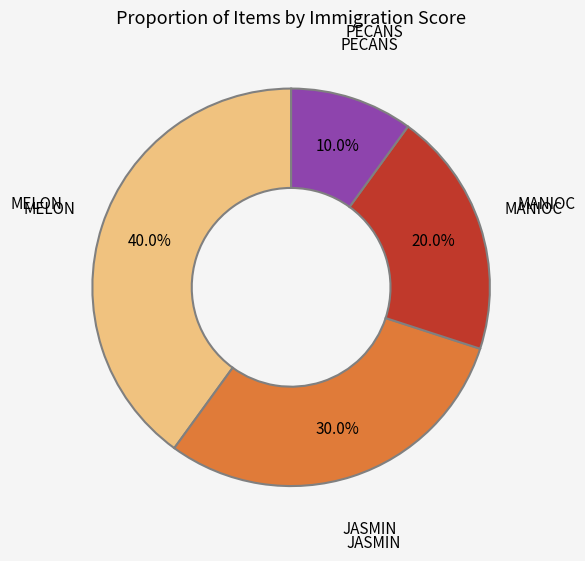

How many segments does this pie chart have?

4